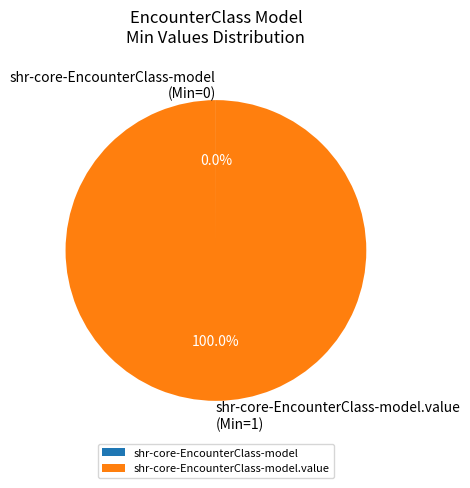

To the nearest percent, what is the difference between the largest and smallest slice percentages?

100%